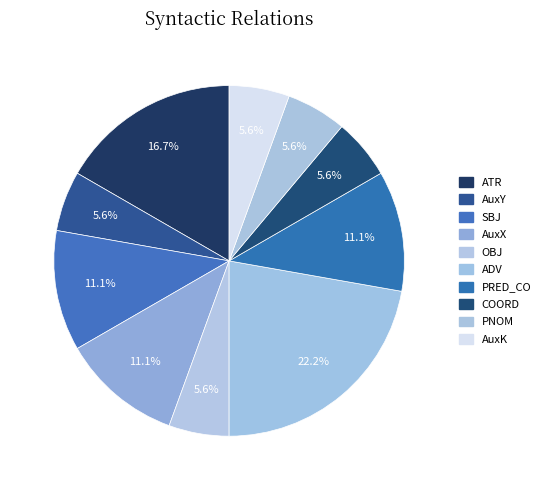

Which has a higher value, PRED_CO or SBJ?

PRED_CO